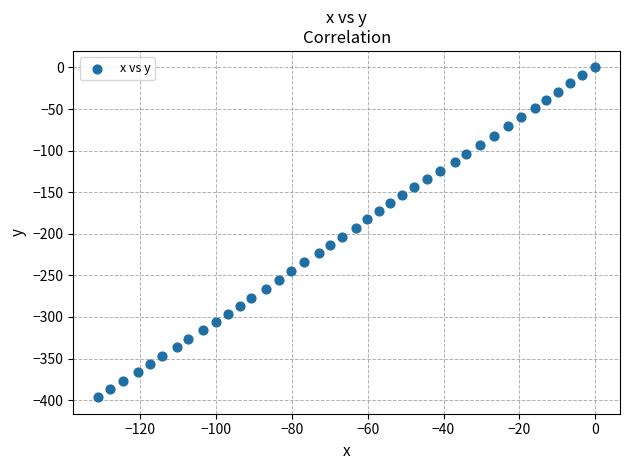

What is the range of Y values (max minus min)?

396.5